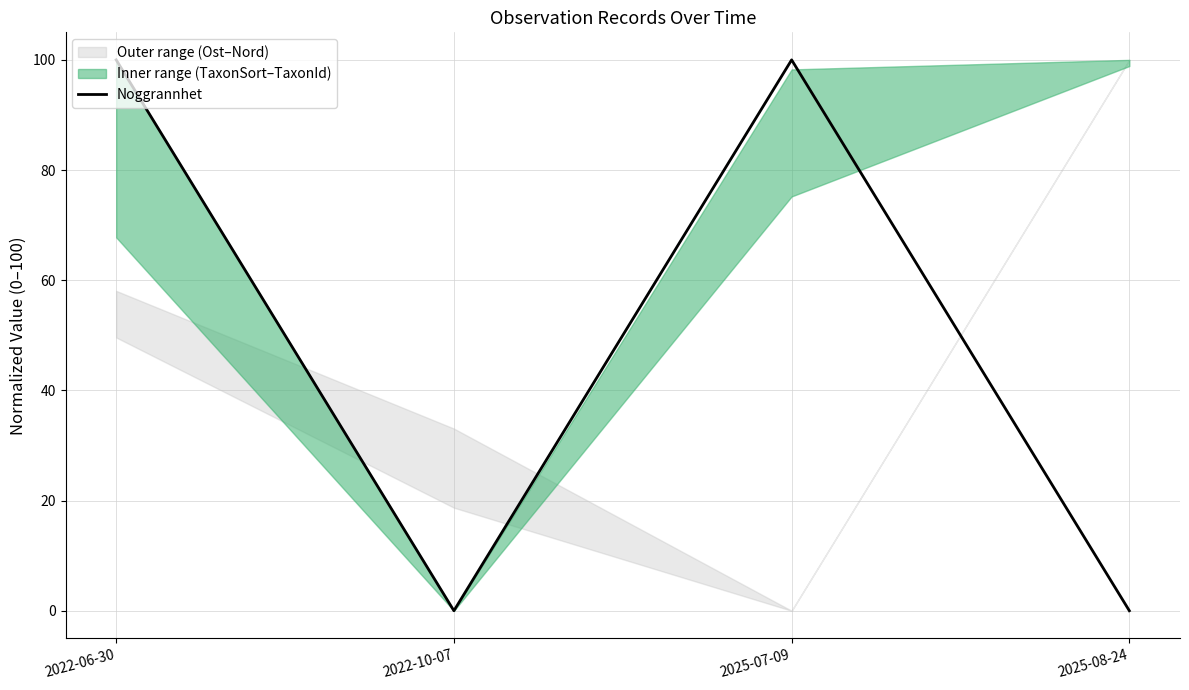

True or false: the data shows 30 at 2022-10-07.

False